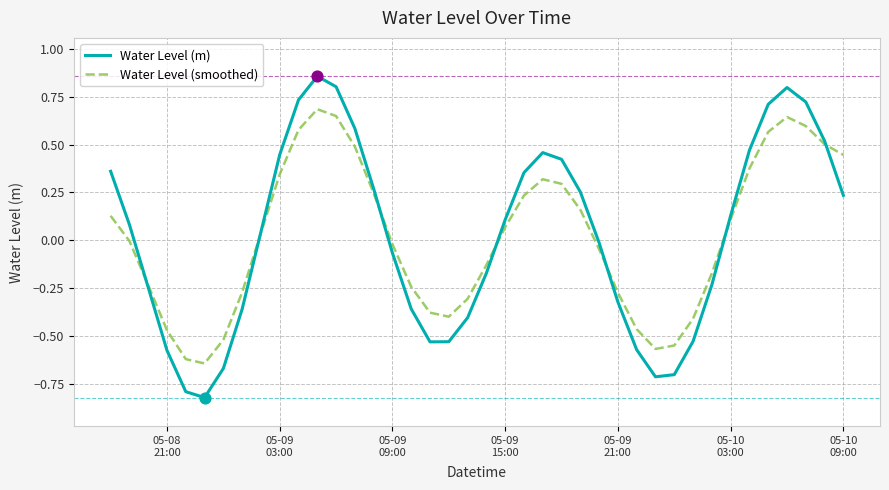

What is the minimum value shown in the chart?

-0.8